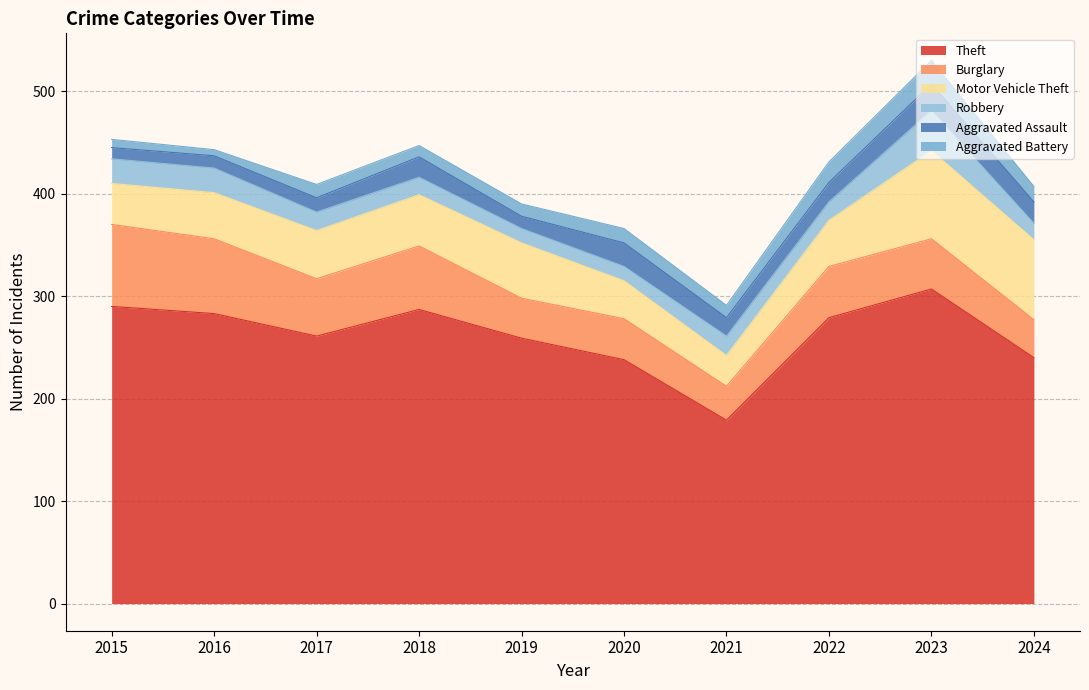

In Burglary, how many points are higher than both neighbors (excluding endpoints)?

3